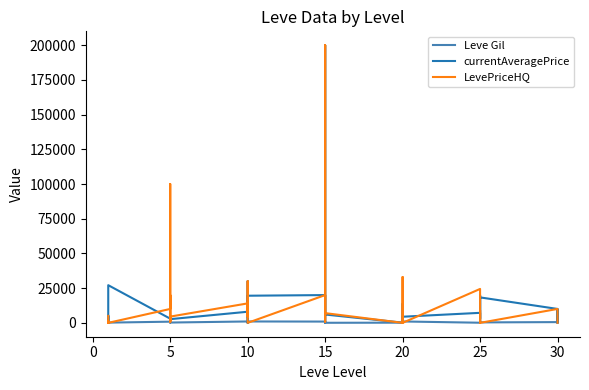

How many positive values does the currentAveragePrice series have?

38